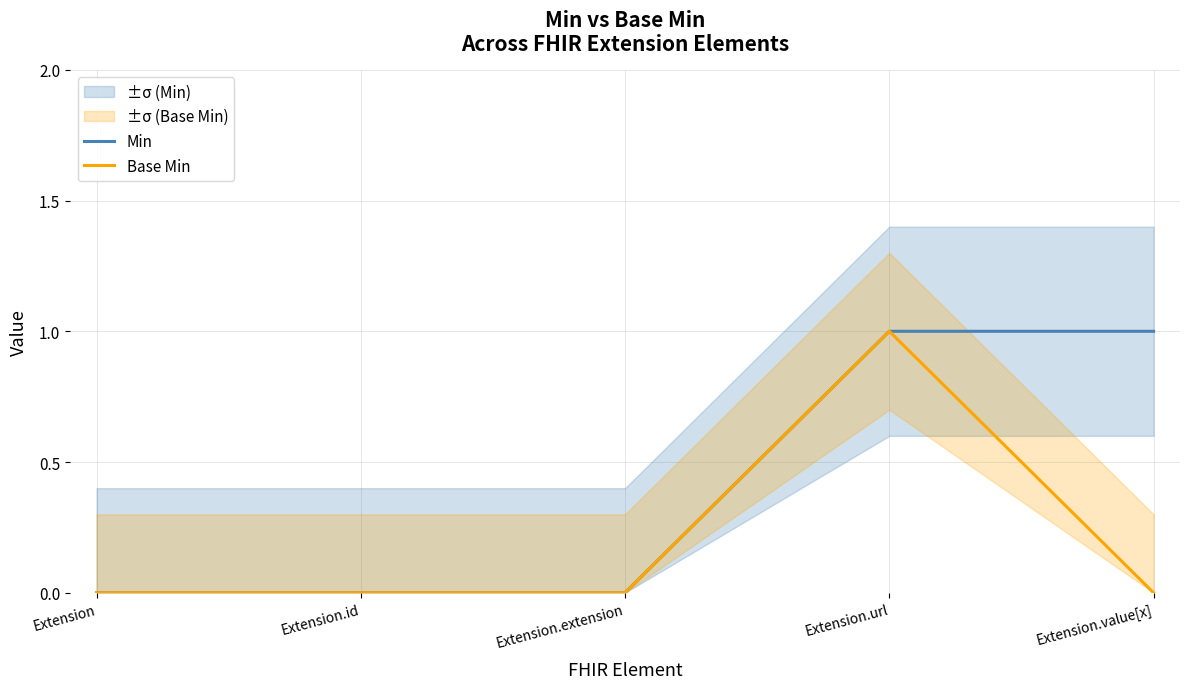

What are all the series names shown in the legend?

Min, Base Min